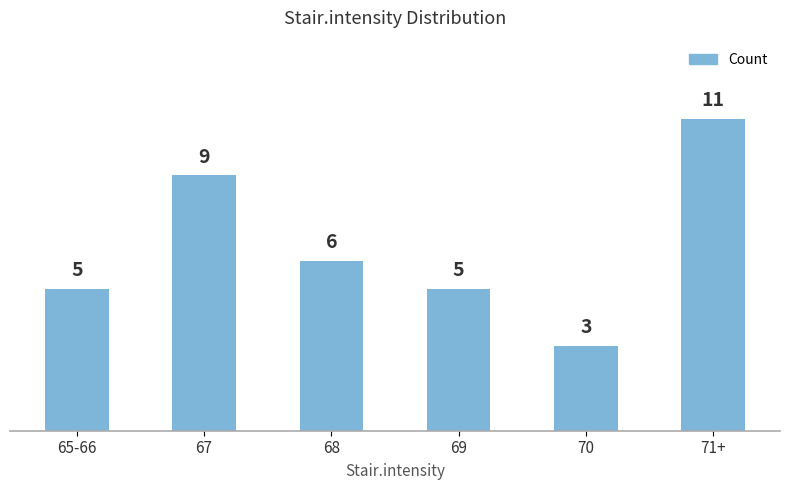

At which category does the chart reach its peak across all series?

71+